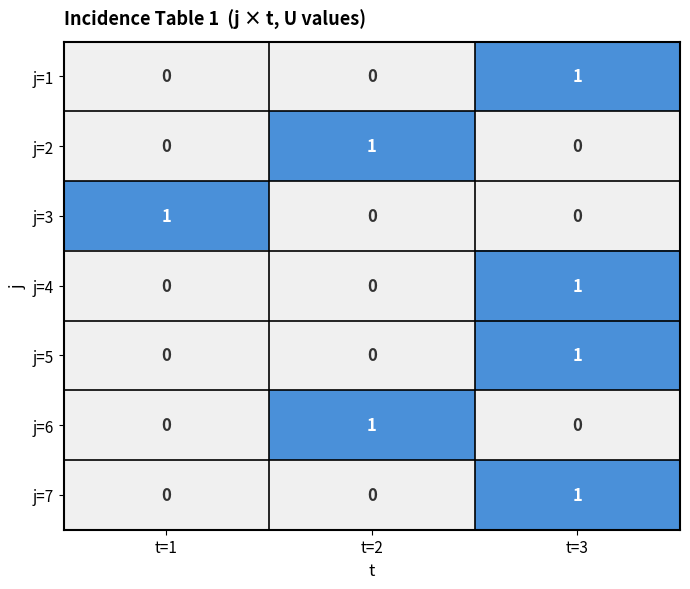

At which label does j=1 reach its peak?

t=3